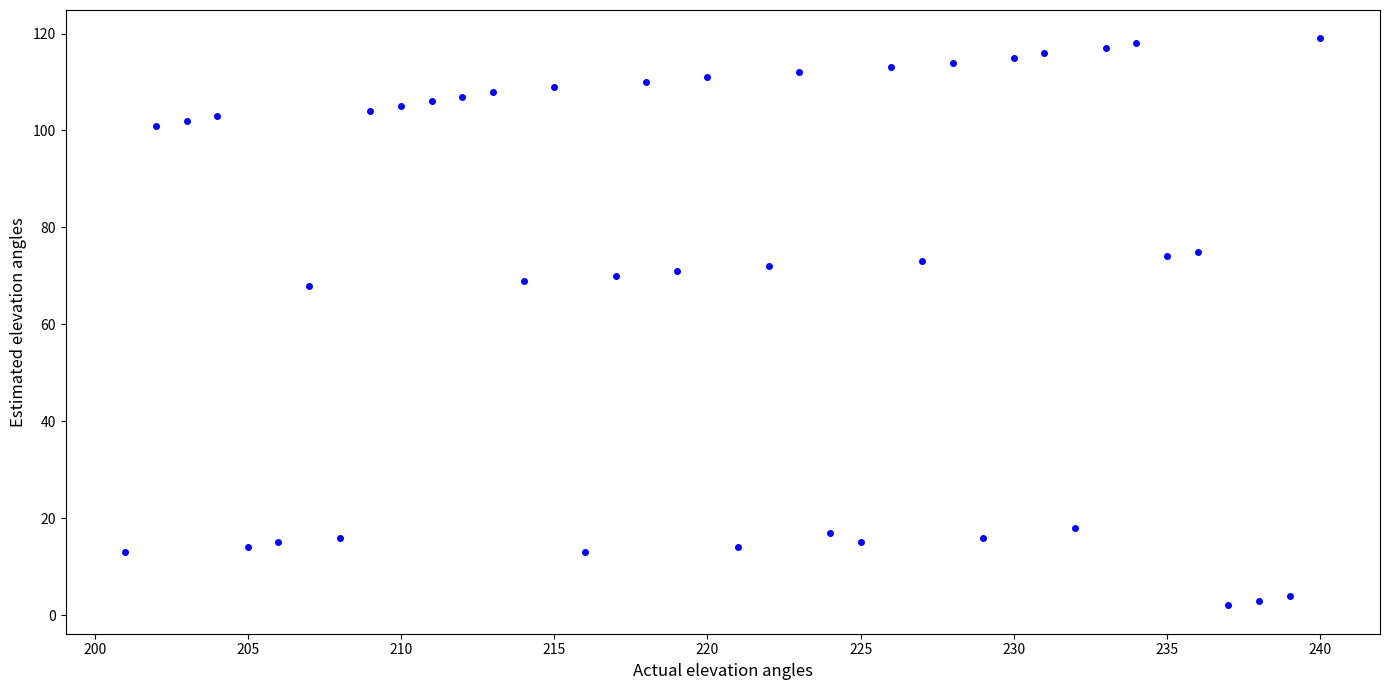

What is the range of Y values (max minus min)?

117